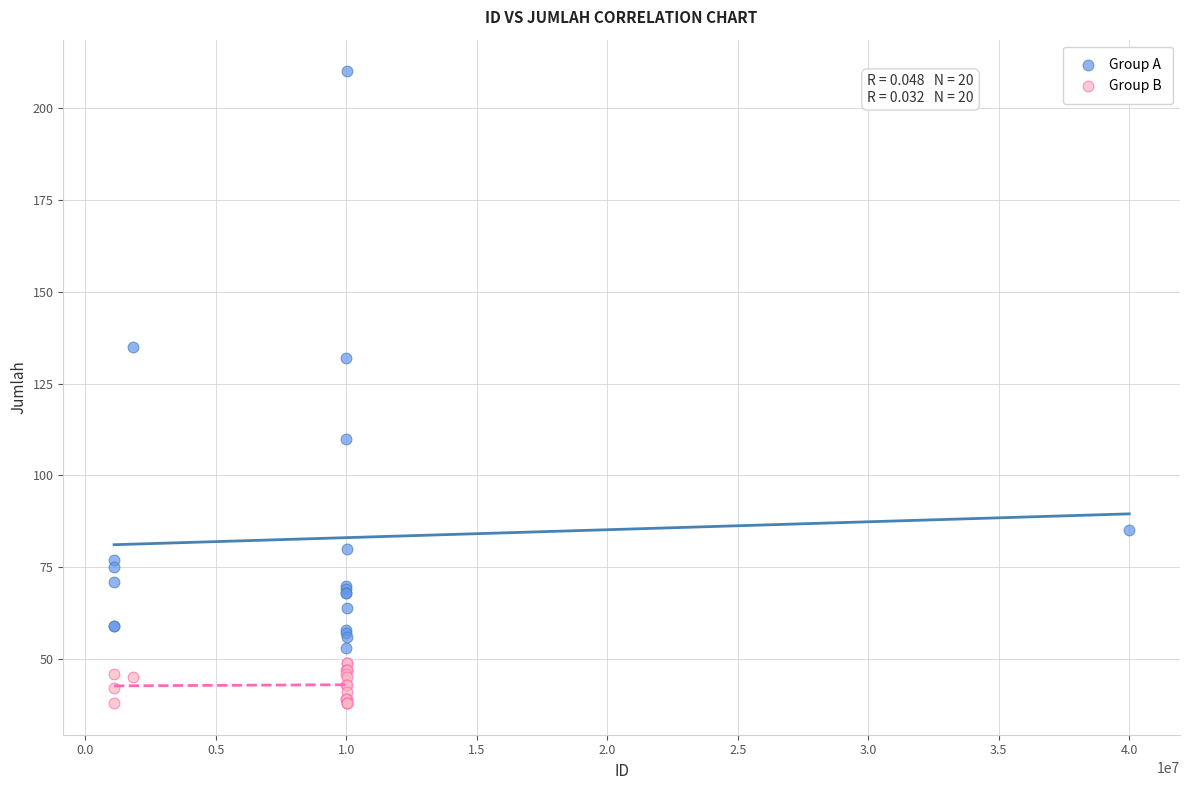

Which series has the largest Y range (max minus min)?

Group A